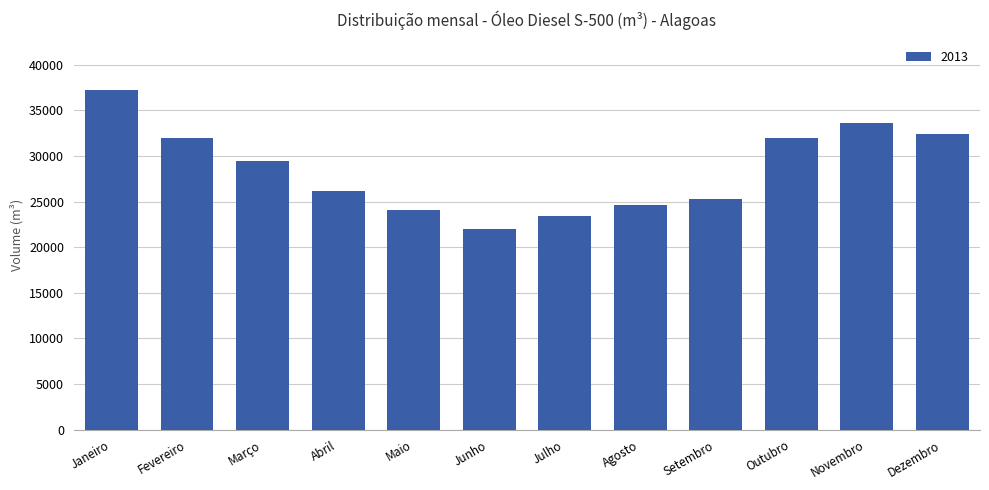

What is the change in value from Março to Junho?

-7475.0